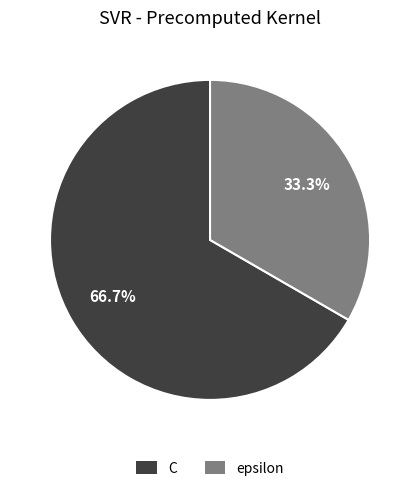

What is the ratio of the value at epsilon to the value at C?

0.5